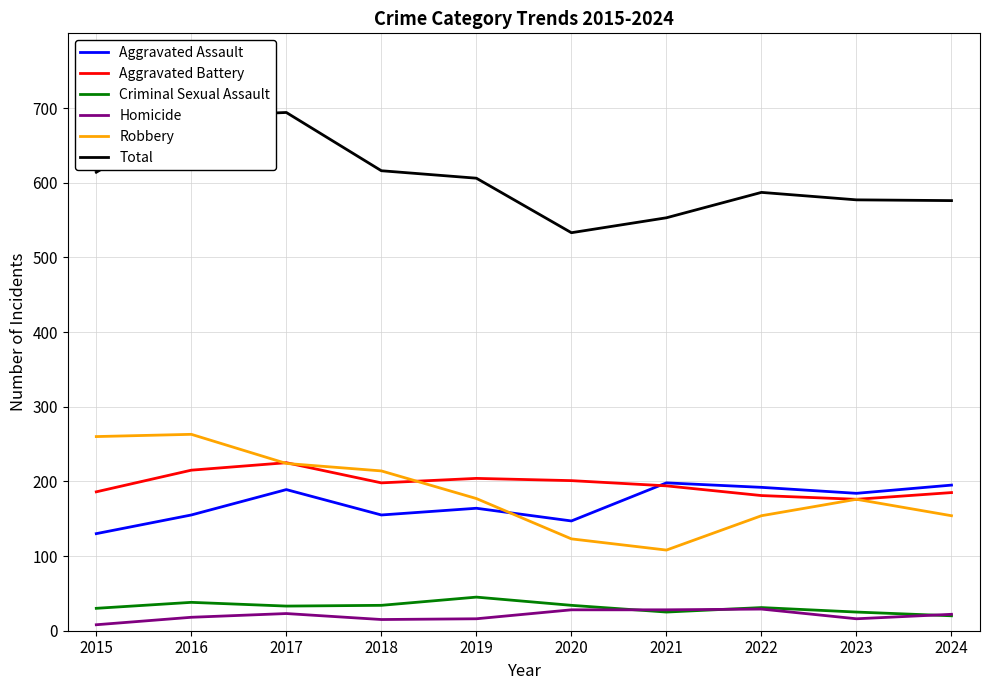

True or false: Robbery and Aggravated Battery cross at least once.

True